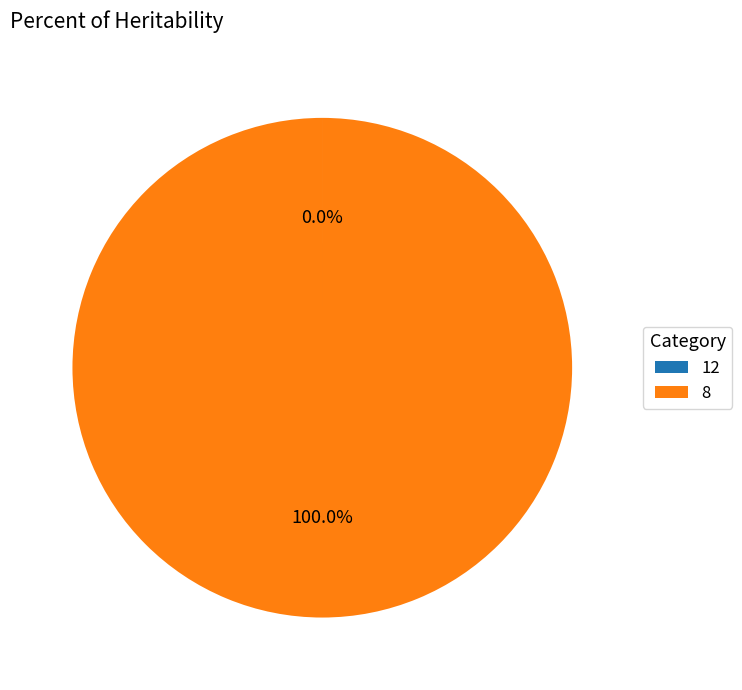

Is there any slice that represents more than half of the pie?

Yes